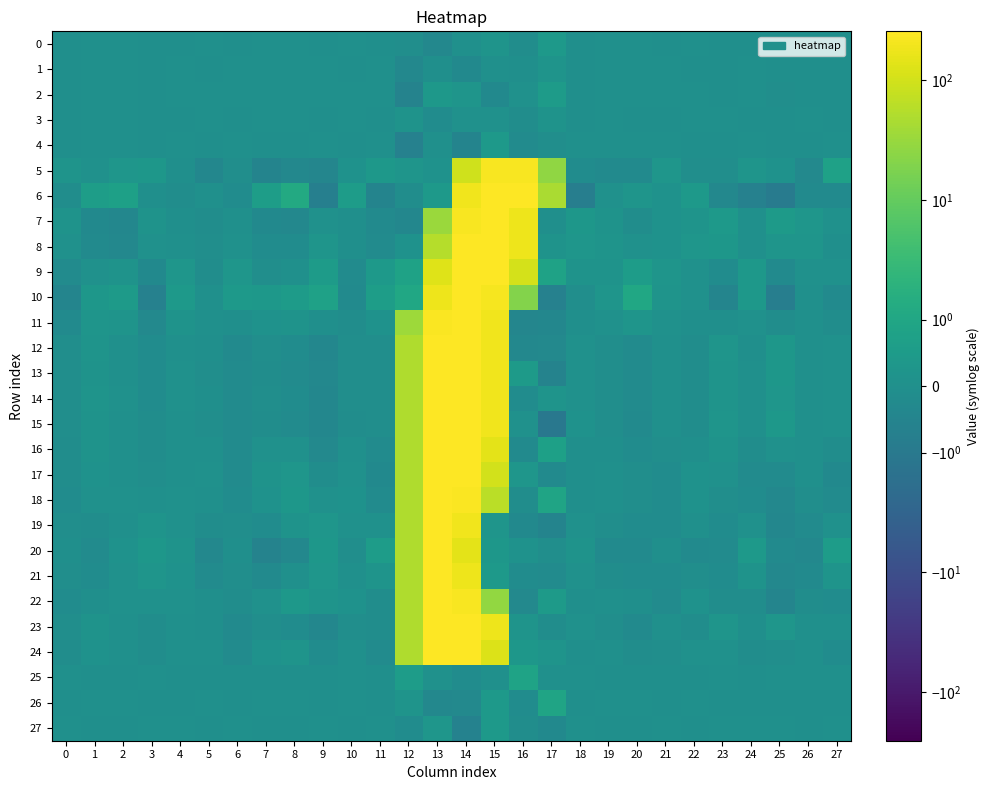

Reading left to right, transcribe all the data shown in this chart.

0: 0=-0.0	1=0.0	2=0.0	3=-0.0	4=-0.0	5=0.0	6=-0.0	7=0.0	8=0.0	9=-0.0	10=0.0	11=-0.0	12=-0.0	13=-0.4	14=0.0	15=0.2	16=-0.1	17=0.4	18=-0.0	19=0.0	20=0.0	21=-0.0	22=0.0	23=-0.0	24=-0.0	25=-0.0	26=-0.0	27=-0.0
1: 0=-0.0	1=0.0	2=0.0	3=-0.0	4=0.0	5=-0.0	6=0.0	7=0.0	8=0.0	9=0.0	10=-0.0	11=0.0	12=-0.4	13=-0.0	14=-0.3	15=0.0	16=-0.0	17=0.2	18=-0.0	19=0.0	20=0.0	21=0.0	22=-0.0	23=-0.0	24=0.0	25=-0.0	26=-0.0	27=-0.0
2: 0=-0.0	1=0.0	2=0.0	3=-0.0	4=0.0	5=0.0	6=0.0	7=0.0	8=0.0	9=0.0	10=0.0	11=0.0	12=-0.5	13=0.4	14=0.2	15=-0.3	16=0.1	17=0.5	18=-0.0	19=0.0	20=0.0	21=0.0	22=0.0	23=-0.0	24=0.0	25=-0.0	26=-0.0	27=-0.0
3: 0=-0.0	1=0.0	2=0.0	3=-0.0	4=-0.0	5=0.0	6=-0.0	7=0.0	8=0.0	9=-0.0	10=0.0	11=-0.0	12=0.1	13=-0.2	14=0.0	15=0.1	16=-0.1	17=0.2	18=-0.0	19=0.0	20=-0.0	21=-0.0	22=0.0	23=0.0	24=-0.0	25=-0.0	26=0.0	27=-0.0
4: 0=-0.0	1=0.0	2=0.0	3=-0.0	4=0.0	5=-0.0	6=0.0	7=-0.0	8=-0.0	9=0.0	10=-0.0	11=0.0	12=-0.6	13=0.0	14=-0.5	15=0.4	16=-0.2	17=-0.0	18=0.0	19=0.0	20=0.0	21=0.0	22=-0.0	23=-0.0	24=0.0	25=-0.0	26=-0.0	27=0.0
5: 0=0.2	1=0.1	2=0.3	3=0.3	4=-0.0	5=-0.4	6=-0.0	7=-0.5	8=-0.3	9=-0.4	10=0.1	11=0.4	12=0.2	13=0.1	14=97.6	15=225.6	16=218.7	17=26.6	18=-0.1	19=-0.2	20=-0.2	21=0.3	22=-0.1	23=-0.0	24=0.2	25=0.1	26=-0.3	27=0.8
6: 0=-0.1	1=0.6	2=0.7	3=-0.0	4=-0.1	5=0.0	6=-0.2	7=0.6	8=1.2	9=-0.7	10=0.6	11=-0.5	12=-0.1	13=0.4	14=186.6	15=253.7	16=251.0	17=45.5	18=-0.8	19=0.1	20=0.2	21=0.1	22=0.5	23=-0.3	24=-0.6	25=-0.9	26=-0.2	27=-0.2
7: 0=0.1	1=-0.3	2=-0.4	3=0.1	4=-0.0	5=-0.1	6=0.0	7=-0.3	8=-0.3	9=0.1	10=-0.0	11=-0.2	12=-0.4	13=32.6	14=225.1	15=253.4	16=179.3	17=-0.0	18=0.3	19=0.1	20=-0.1	21=0.1	22=0.2	23=0.4	24=0.0	25=0.5	26=0.3	27=0.1
8: 0=0.1	1=-0.2	2=-0.3	3=0.1	4=0.0	5=-0.1	6=0.1	7=-0.2	8=-0.2	9=0.2	10=-0.0	11=-0.2	12=0.1	13=57.1	14=253.2	15=253.7	16=179.0	17=0.1	18=0.3	19=0.2	20=0.1	21=0.1	22=0.3	23=0.3	24=0.0	25=0.2	26=0.2	27=-0.0
9: 0=-0.2	1=0.1	2=0.1	3=-0.3	4=0.3	5=-0.1	6=0.3	7=-0.1	8=0.0	9=0.5	10=-0.2	11=0.4	12=0.8	13=131.7	14=254.0	15=254.4	16=104.0	17=0.8	18=0.1	19=0.2	20=0.6	21=0.2	22=0.1	23=-0.1	24=0.4	25=-0.2	26=0.1	27=0.1
10: 0=-0.5	1=0.3	2=0.5	3=-0.6	4=0.4	5=0.0	6=0.4	7=0.3	8=0.5	9=0.8	10=-0.2	11=0.6	12=1.0	13=180.9	14=253.6	15=211.1	16=20.1	17=-0.7	18=-0.1	19=0.2	20=1.0	21=0.2	22=0.1	23=-0.5	24=0.4	25=-0.8	26=0.0	27=-0.2
11: 0=-0.2	1=0.2	2=0.2	3=-0.3	4=0.1	5=0.0	6=-0.0	7=0.1	8=0.1	9=-0.0	10=-0.1	11=0.1	12=33.8	13=230.1	14=253.5	15=185.8	16=-0.4	17=-0.4	18=-0.0	19=0.0	20=0.2	21=0.1	22=-0.0	23=-0.0	24=0.1	25=-0.1	26=0.0	27=-0.1
12: 0=-0.1	1=0.2	2=0.0	3=-0.1	4=0.0	5=-0.0	6=-0.2	7=-0.1	8=-0.2	9=-0.4	10=-0.1	11=-0.1	12=49.9	13=253.2	14=254.3	15=186.1	16=-0.4	17=-0.3	18=0.1	19=-0.1	20=-0.2	21=0.0	22=-0.1	23=0.2	24=-0.0	25=0.3	26=0.0	27=0.0
13: 0=-0.1	1=0.2	2=0.0	3=-0.1	4=0.0	5=-0.0	6=-0.2	7=-0.1	8=-0.2	9=-0.4	10=-0.1	11=-0.1	12=49.5	13=253.8	14=254.0	15=185.9	16=0.5	17=-0.6	18=0.1	19=-0.1	20=-0.2	21=0.0	22=-0.1	23=0.2	24=0.0	25=0.3	26=0.0	27=0.1
14: 0=-0.1	1=0.2	2=0.0	3=-0.1	4=0.0	5=-0.0	6=-0.2	7=-0.1	8=-0.1	9=-0.4	10=-0.1	11=-0.1	12=49.5	13=254.2	14=254.1	15=185.6	16=-0.2	17=0.2	18=0.0	19=-0.1	20=-0.2	21=0.0	22=-0.1	23=0.2	24=0.0	25=0.3	26=0.0	27=0.0
15: 0=-0.1	1=0.1	2=0.0	3=-0.1	4=0.0	5=-0.0	6=-0.2	7=-0.1	8=-0.2	9=-0.4	10=-0.1	11=-0.1	12=50.0	13=254.0	14=253.6	15=185.6	16=0.1	17=-1.1	18=0.1	19=-0.1	20=-0.2	21=0.0	22=-0.1	23=0.2	24=0.0	25=0.3	26=0.0	27=0.1
16: 0=-0.1	1=0.2	2=0.0	3=-0.1	4=0.0	5=0.0	6=-0.2	7=0.1	8=0.1	9=-0.3	10=0.0	11=-0.2	12=50.5	13=253.7	14=254.0	15=148.9	16=-0.2	17=0.7	18=-0.0	19=-0.0	20=-0.2	21=-0.0	22=-0.0	23=0.1	24=-0.1	25=0.1	26=0.0	27=-0.1
17: 0=-0.1	1=0.1	2=0.0	3=-0.1	4=0.0	5=0.1	6=-0.2	7=0.2	8=0.3	9=-0.1	10=0.1	11=-0.3	12=49.9	13=253.9	14=254.2	15=101.6	16=0.3	17=-0.2	18=-0.0	19=0.0	20=-0.1	21=-0.1	22=0.1	23=0.1	24=-0.2	25=-0.2	26=0.0	27=-0.3
18: 0=-0.1	1=0.0	2=0.1	3=0.0	4=0.0	5=0.0	6=-0.1	7=0.1	8=0.3	9=0.0	10=0.1	11=-0.2	12=49.6	13=254.0	14=232.6	15=62.1	16=-0.1	17=0.9	18=-0.0	19=0.0	20=-0.0	21=-0.1	22=0.1	23=-0.0	24=-0.1	25=-0.3	26=-0.1	27=-0.2
19: 0=-0.1	1=-0.1	2=0.0	3=0.2	4=0.1	5=-0.1	6=-0.1	7=-0.1	8=0.2	9=0.3	10=0.1	11=0.1	12=50.5	13=253.9	14=192.0	15=0.2	16=-0.3	17=-0.5	18=0.0	19=-0.1	20=-0.1	21=-0.2	22=0.0	23=-0.1	24=0.1	25=-0.4	26=-0.2	27=0.1
20: 0=-0.0	1=-0.2	2=0.1	3=0.3	4=0.1	5=-0.3	6=-0.0	7=-0.6	8=-0.3	9=0.3	10=-0.1	11=0.6	12=49.6	13=253.9	14=142.9	15=0.3	16=0.1	17=-0.0	18=0.2	19=-0.2	20=-0.2	21=-0.0	22=-0.2	23=-0.2	24=0.4	25=-0.2	26=-0.3	27=0.6
21: 0=-0.1	1=-0.1	2=0.0	3=0.2	4=0.1	5=-0.2	6=-0.1	7=-0.2	8=0.0	9=0.3	10=0.0	11=0.2	12=50.7	13=253.8	14=179.2	15=0.4	16=-0.1	17=-0.2	18=0.1	19=-0.1	20=-0.2	21=-0.1	22=-0.0	23=-0.1	24=0.1	25=-0.3	26=-0.2	27=0.2
22: 0=-0.1	1=-0.0	2=0.1	3=0.1	4=0.1	5=-0.0	6=-0.1	7=0.1	8=0.4	9=0.2	10=0.1	11=-0.1	12=49.1	13=254.2	14=220.0	15=28.2	16=-0.3	17=0.5	18=-0.0	19=0.0	20=-0.0	21=-0.2	22=0.1	23=-0.1	24=-0.1	25=-0.5	26=-0.1	27=-0.2
23: 0=-0.1	1=0.2	2=0.0	3=-0.1	4=0.0	5=-0.0	6=-0.2	7=-0.1	8=-0.1	9=-0.4	10=-0.1	11=-0.1	12=50.5	13=253.8	14=253.8	15=179.6	16=0.2	17=-0.1	18=0.1	19=-0.1	20=-0.2	21=0.0	22=-0.1	23=0.2	24=-0.0	25=0.3	26=0.0	27=0.0
24: 0=-0.1	1=0.1	2=0.0	3=-0.1	4=0.0	5=0.0	6=-0.2	7=0.1	8=0.2	9=-0.2	10=0.0	11=-0.2	12=49.5	13=255.3	14=254.7	15=125.2	16=0.3	17=0.2	18=-0.0	19=0.0	20=-0.1	21=-0.1	22=0.0	23=0.1	24=-0.1	25=-0.1	26=0.0	27=-0.2
25: 0=0.0	1=-0.0	2=-0.0	3=0.0	4=-0.0	5=-0.0	6=-0.0	7=-0.0	8=-0.0	9=-0.0	10=0.0	11=-0.0	12=0.6	13=0.1	14=-0.1	15=0.0	16=0.9	17=0.0	18=0.0	19=-0.0	20=-0.0	21=-0.0	22=-0.0	23=0.0	24=-0.0	25=0.0	26=0.0	27=0.0
26: 0=-0.0	1=0.0	2=0.0	3=-0.0	4=-0.0	5=0.0	6=-0.0	7=0.0	8=0.0	9=-0.0	10=0.0	11=-0.0	12=0.2	13=-0.3	14=-0.3	15=0.4	16=-0.2	17=0.9	18=-0.0	19=0.0	20=0.0	21=-0.0	22=0.0	23=-0.0	24=-0.0	25=-0.0	26=-0.0	27=-0.0
27: 0=0.0	1=-0.0	2=-0.0	3=0.0	4=0.0	5=-0.0	6=0.0	7=-0.0	8=-0.0	9=0.0	10=-0.0	11=0.0	12=-0.1	13=0.3	14=-0.6	15=0.4	16=-0.1	17=-0.3	18=0.0	19=-0.0	20=-0.0	21=0.0	22=-0.0	23=0.0	24=0.0	25=0.0	26=-0.0	27=0.0